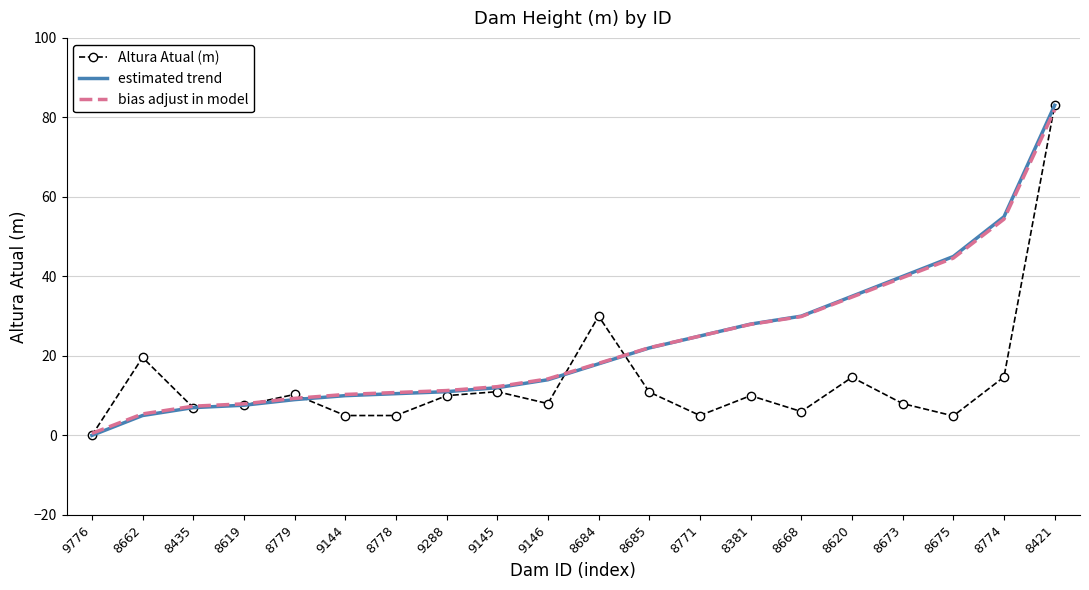

True or false: estimated trend has a value of 15.2 at 8779.

False